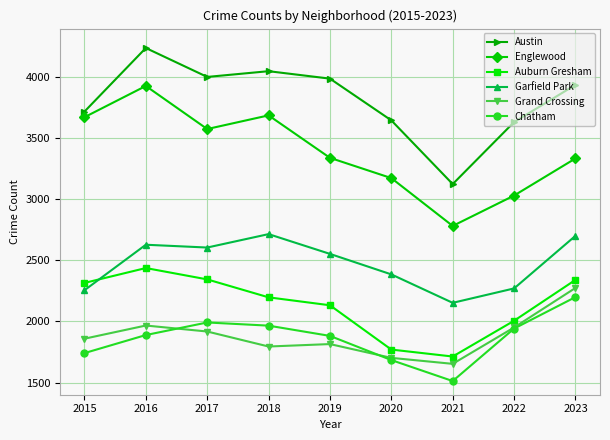

What is the difference between the maximum and second lowest values in the Austin series?

607